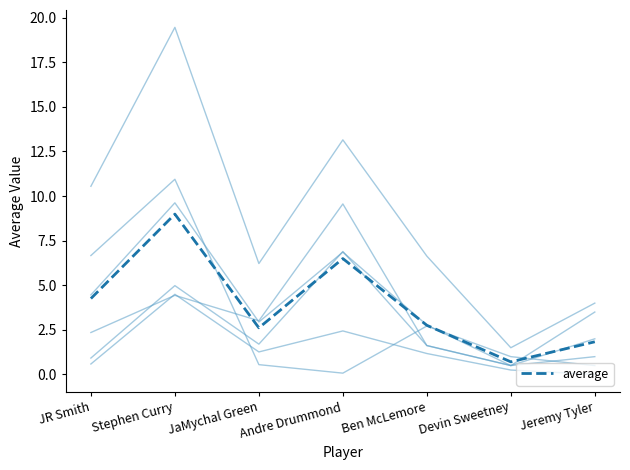

What position from the right is Devin Sweetney?

2